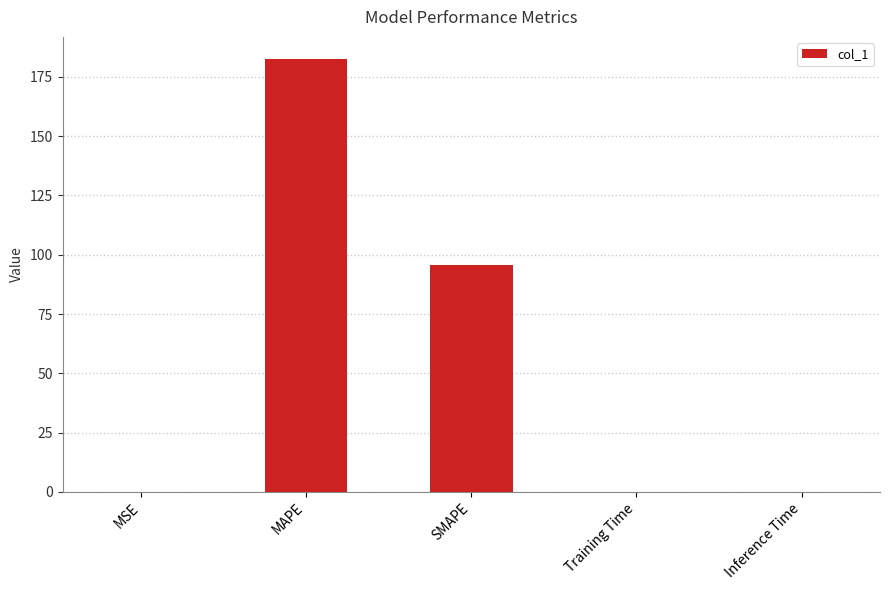

At which label is the value closest to 91?

SMAPE